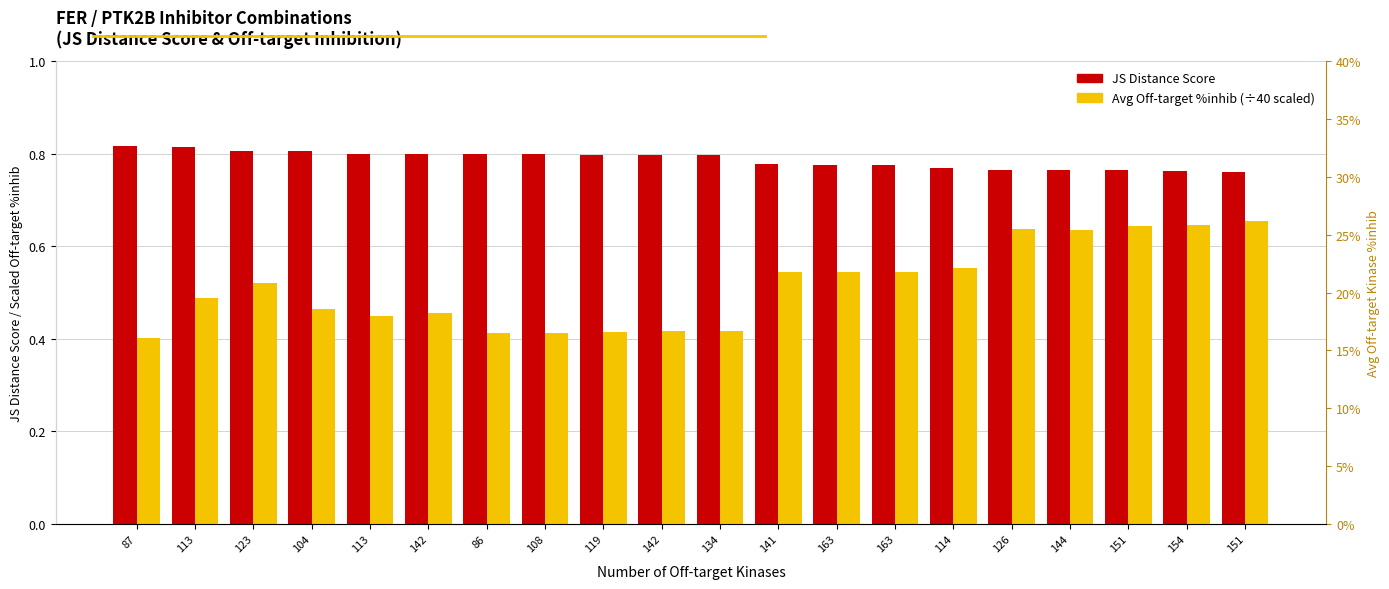

Rank the series by their average value, from highest to lowest.

JS Distance Score, Avg Off-target %inhib (÷40)